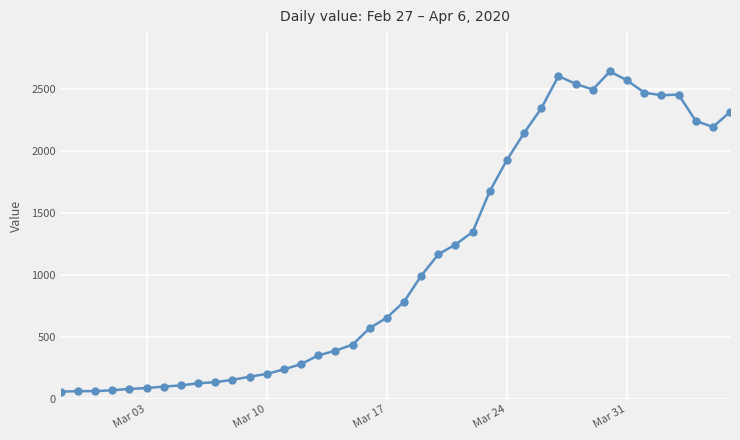

What is the difference between the maximum and minimum values?

2577